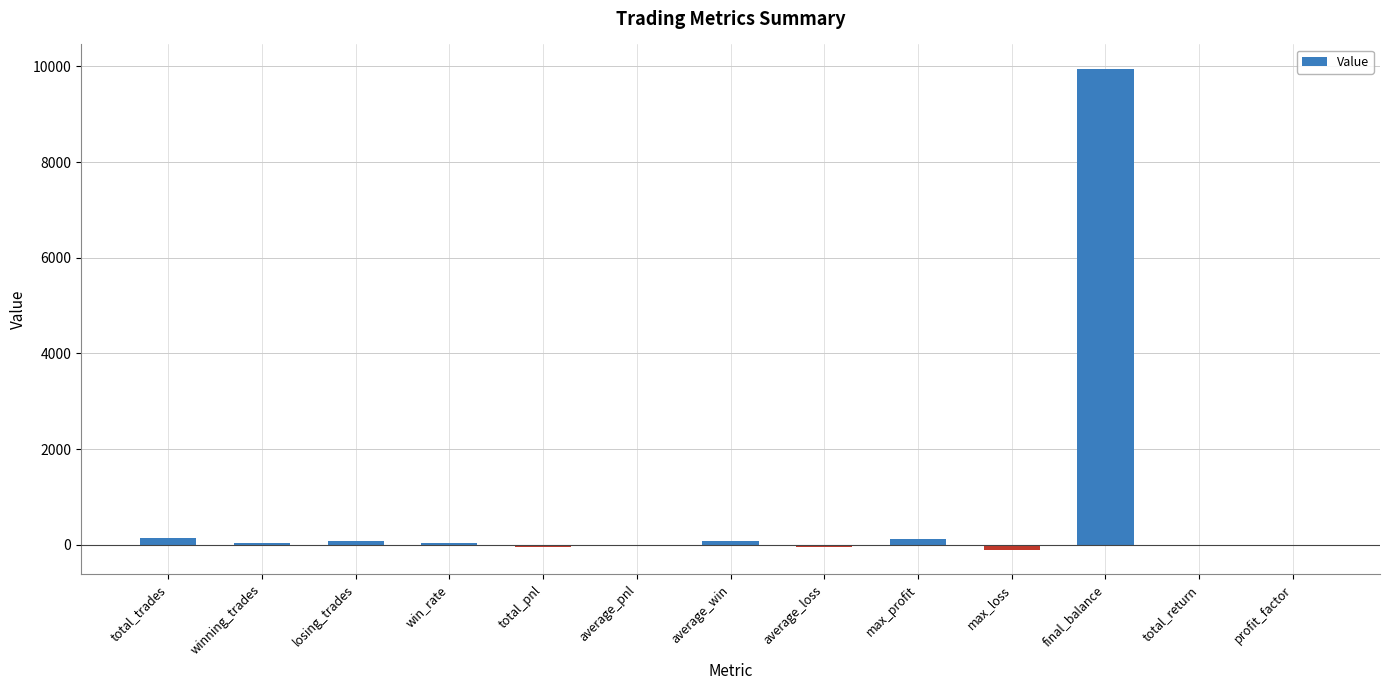

Which label corresponds to the largest value in the chart?

final_balance